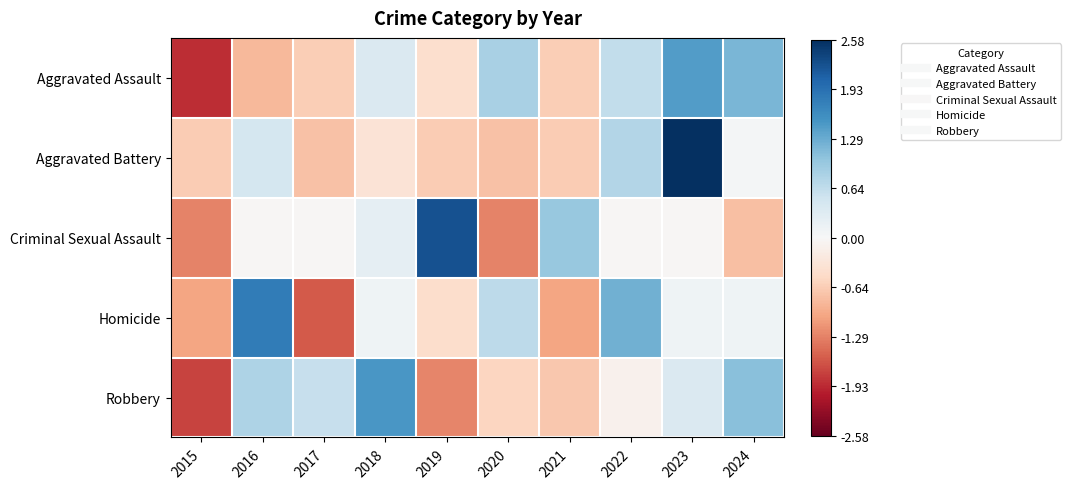

Reading left to right, extract all data points from this chart.

Aggravated Assault: 2015=-1.9	2016=-0.8	2017=-0.6	2018=0.4	2019=-0.4	2020=0.8	2021=-0.6	2022=0.6	2023=1.4	2024=1.2
Aggravated Battery: 2015=-0.7	2016=0.5	2017=-0.8	2018=-0.4	2019=-0.7	2020=-0.8	2021=-0.7	2022=0.8	2023=2.6	2024=0.1
Criminal Sexual Assault: 2015=-1.3	2016=-0.0	2017=-0.0	2018=0.2	2019=2.2	2020=-1.3	2021=1.0	2022=-0.0	2023=-0.0	2024=-0.8
Homicide: 2015=-1.0	2016=1.8	2017=-1.6	2018=0.1	2019=-0.5	2020=0.7	2021=-1.0	2022=1.2	2023=0.1	2024=0.1
Robbery: 2015=-1.8	2016=0.8	2017=0.6	2018=1.5	2019=-1.3	2020=-0.5	2021=-0.7	2022=-0.1	2023=0.4	2024=1.1